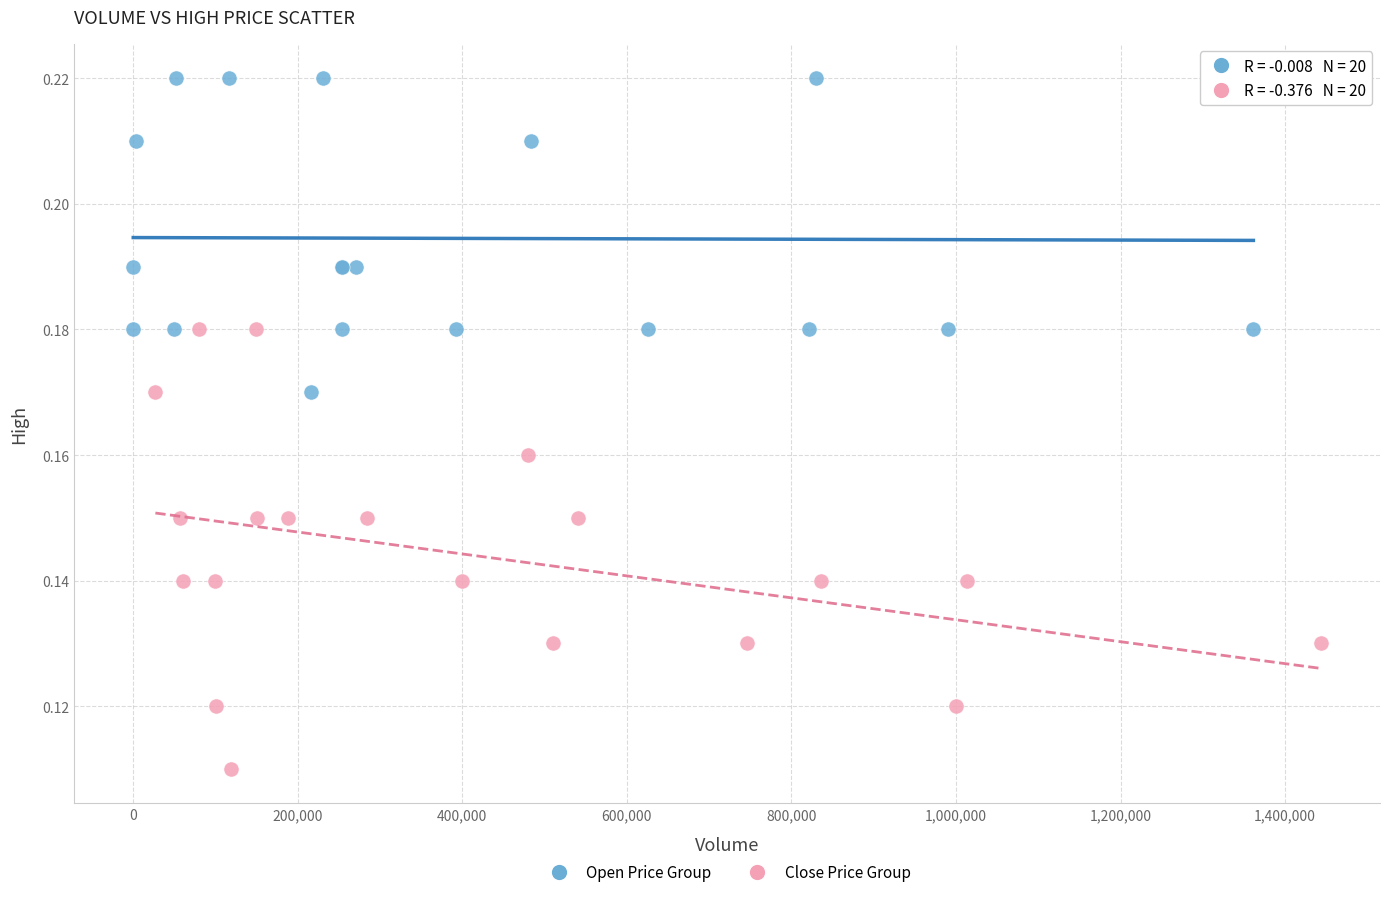

Which series reaches the minimum Y coordinate?

Close Price Group